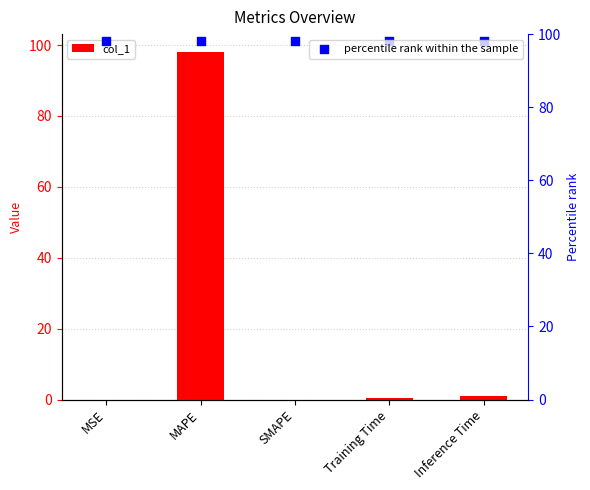

Is the value of col_1 at Inference Time greater than the value of percentile rank within the sample at SMAPE?

No